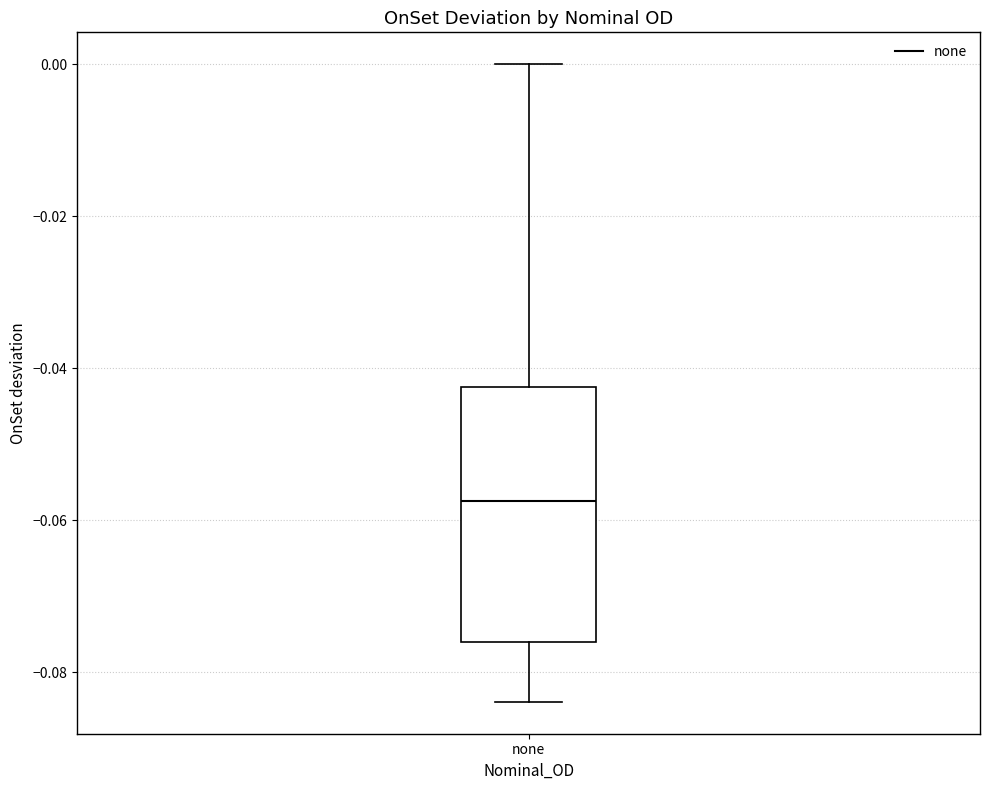

Transcribe this box plot: give where the median line is, the range the box spans, and where the two whiskers end, as read against the y-axis. The values are not printed on the chart, so give them approximately, as read against the axis.

median -0.058, box -0.076 to -0.042, whiskers -0.084 to 0.000